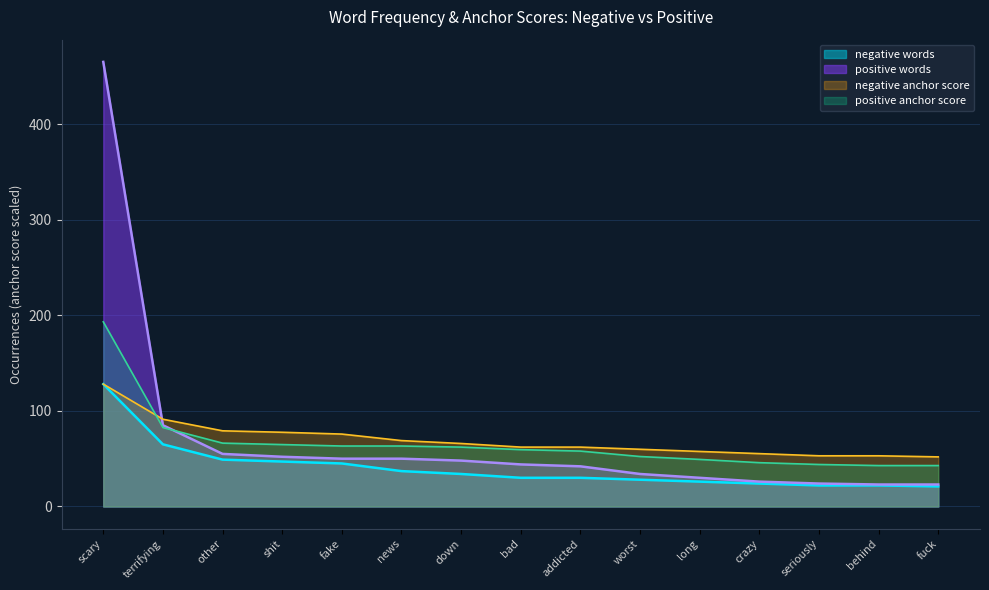

How many distinct data groups are displayed?

4